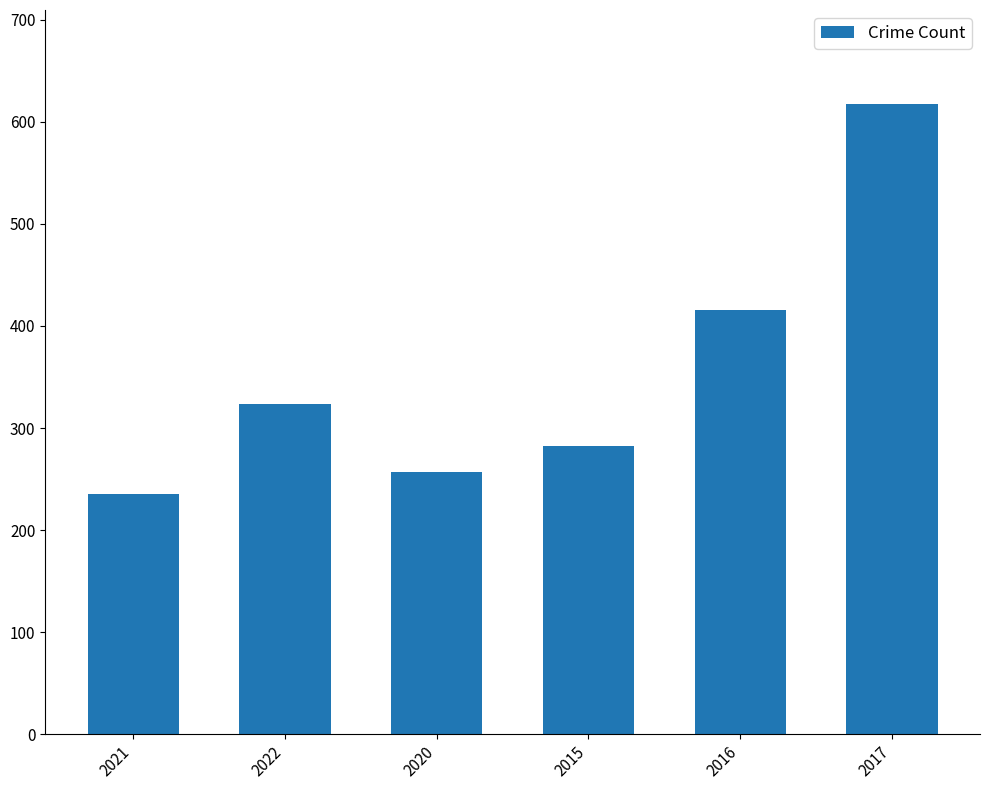

Between 2022 and 2021, which is larger?

2022